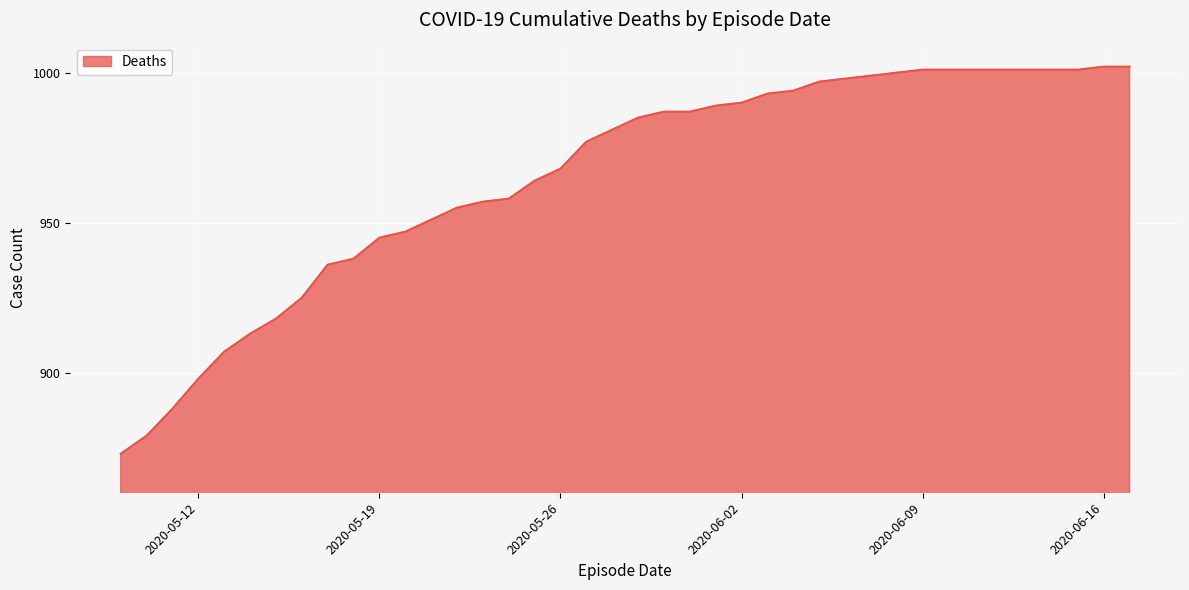

What is the difference between the maximum and minimum values?

129